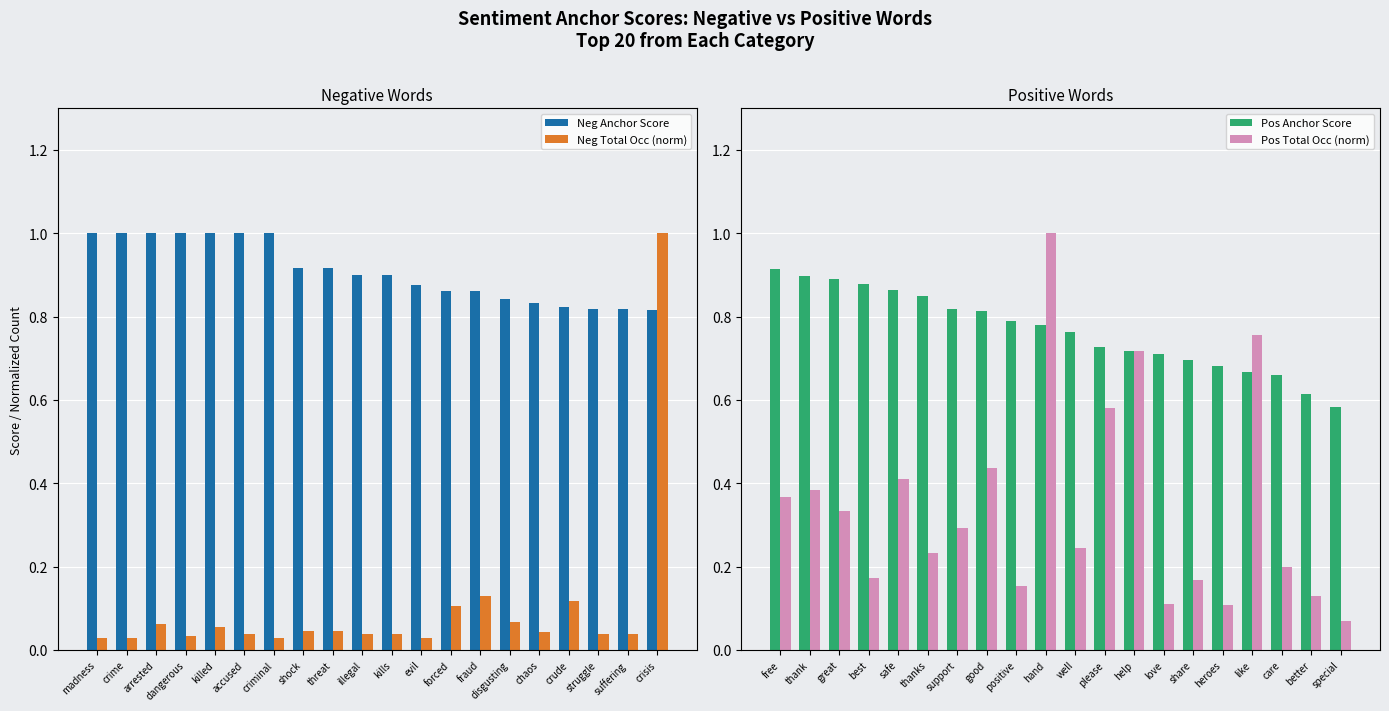

What is the sum of all Neg Total Occ (norm) values?

2.0